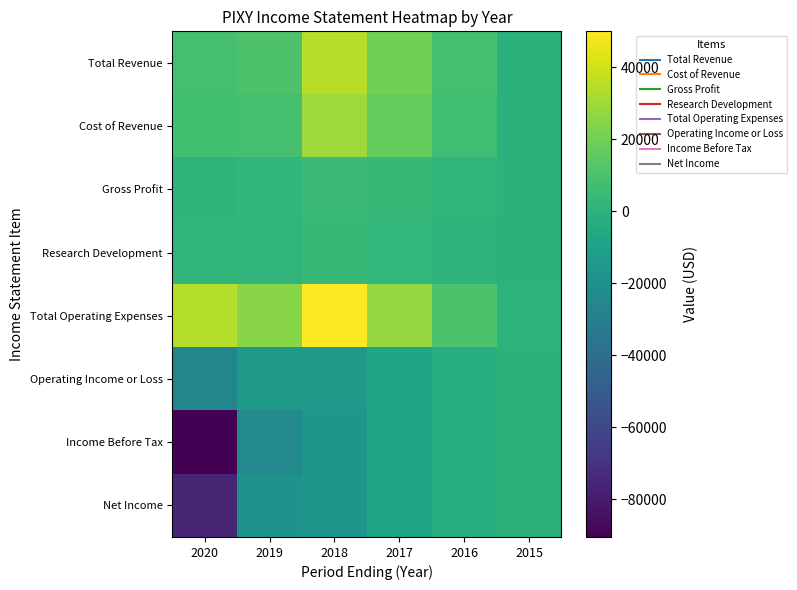

Which has a higher value, 2017 or 2018?

2018